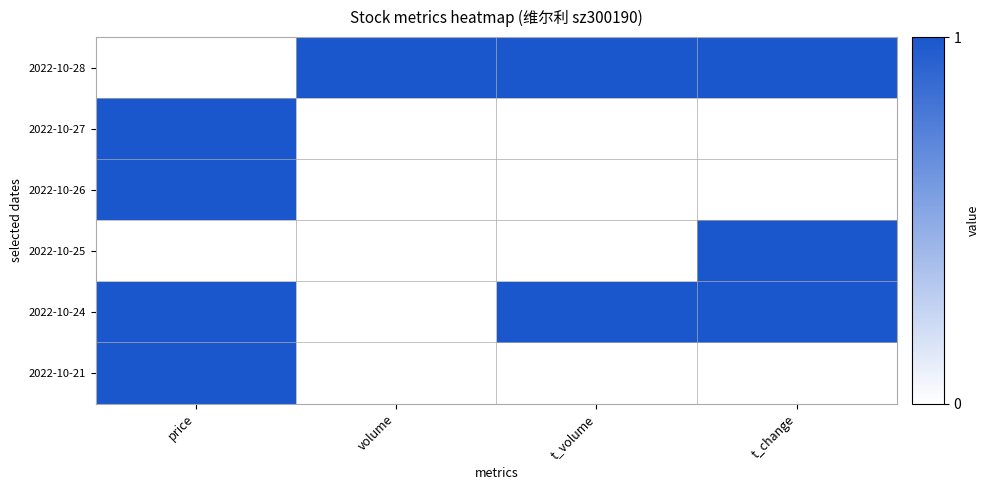

What is the total value across all series at price?

4